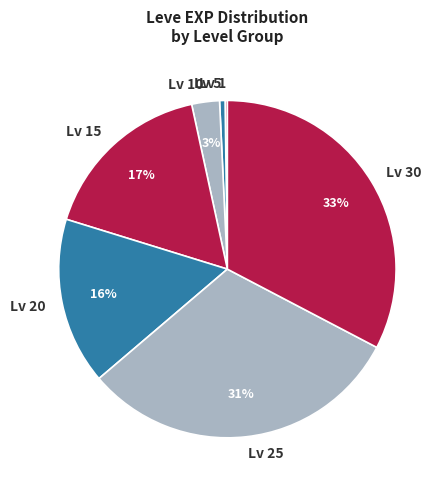

What is the largest slice in the pie chart?

Lv 30